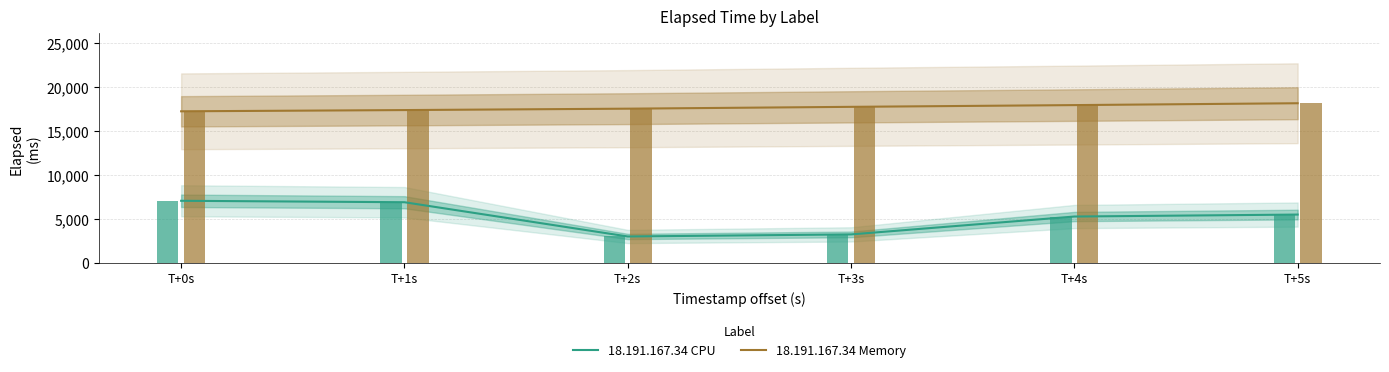

What is the maximum value shown in the chart?

18189